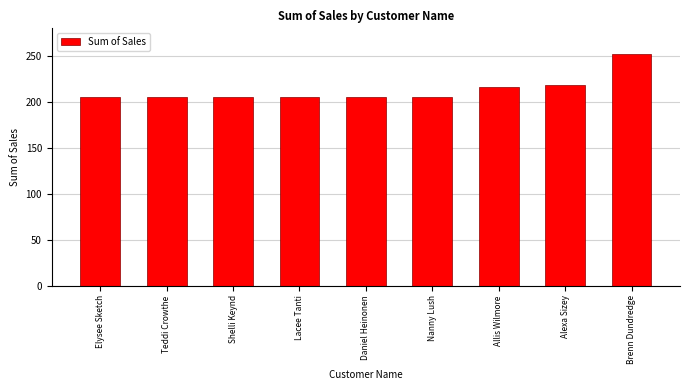

The chart shows a value of 204.9 at Teddi Crowthe. True or false?

True